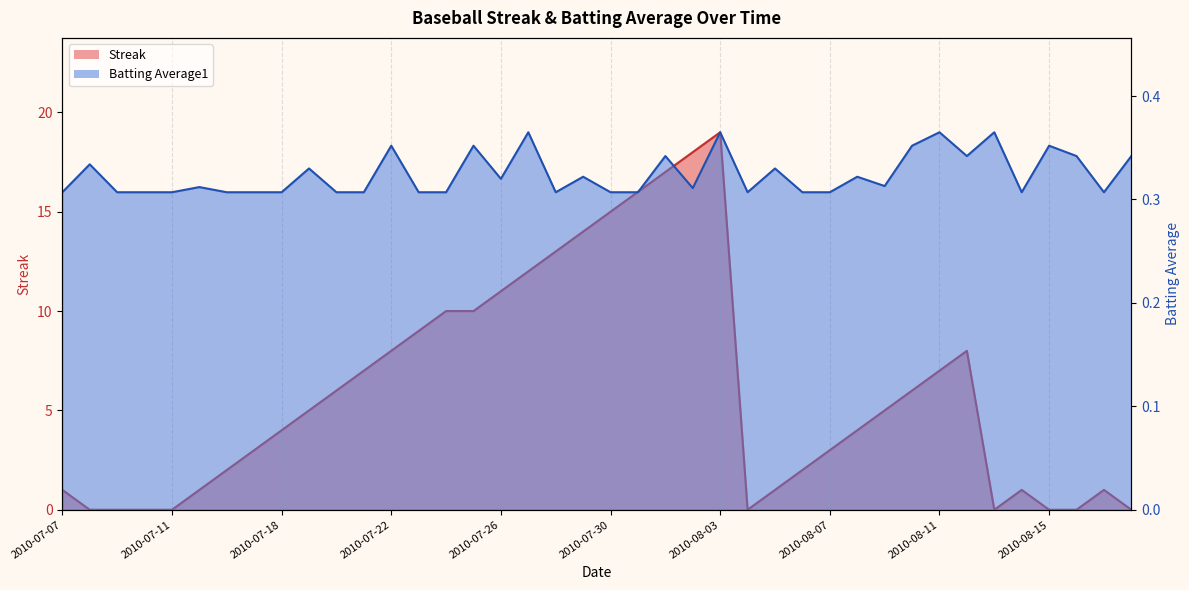

Which series has the widest spread of values?

Streak